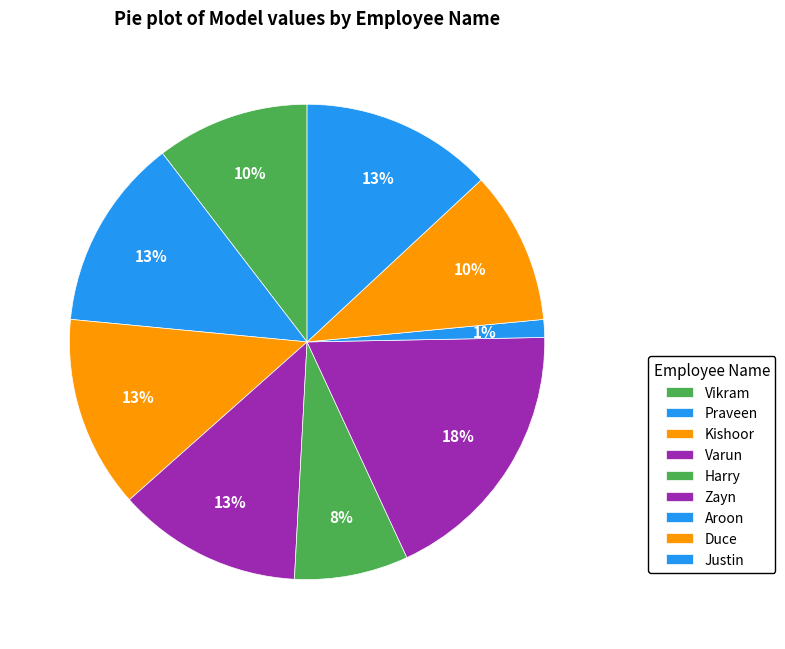

To the nearest percent, what portion does Justin represent?

13%